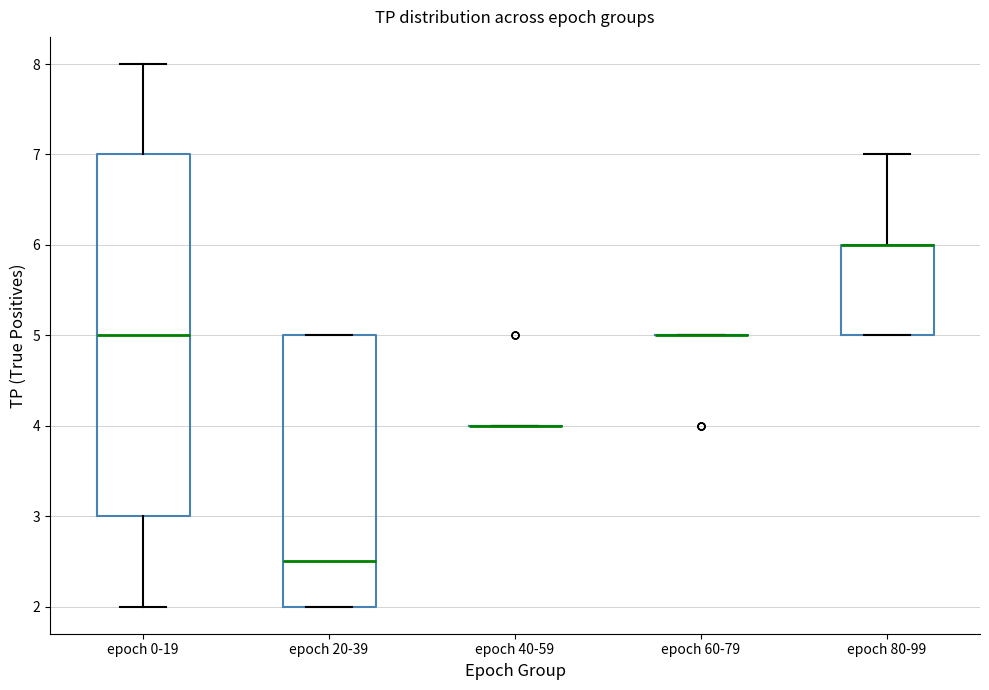

Reading left to right, transcribe this box plot: for each box, give where its median line is, the range the box spans, and where its two whiskers end, as read against the y-axis. The values are not printed on the chart, so give them approximately, as read against the axis.

epoch 0-19: median 5.0, box 3.0 to 7.0, whiskers 2.0 to 8.0
epoch 20-39: median 2.5, box 2.0 to 5.0, whiskers 2.0 to 5.0
epoch 40-59: box collapsed to a line at 4.0, whiskers 4.0 to 4.0
epoch 60-79: box collapsed to a line at 5.0, whiskers 5.0 to 5.0
epoch 80-99: median 6.0 (drawn on the box's upper edge), box 5.0 to 6.0, whiskers 5.0 to 7.0